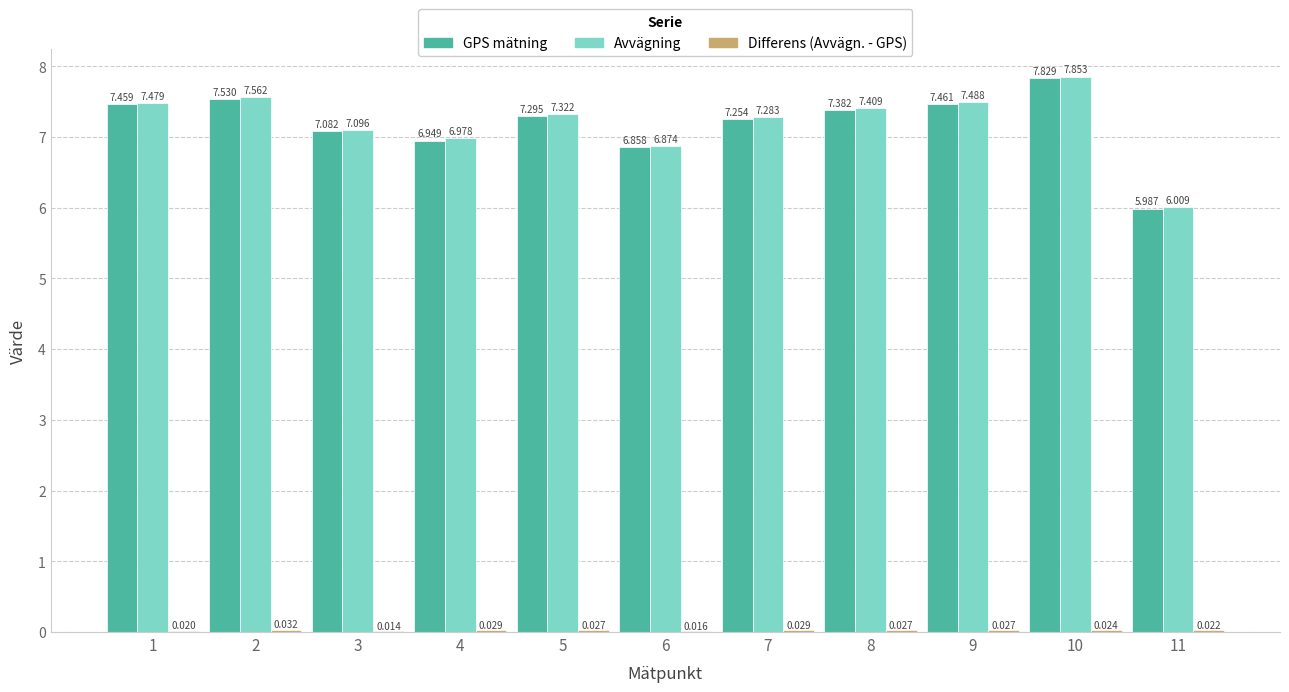

Which series changed the most between 1 and 3?

Avvägning